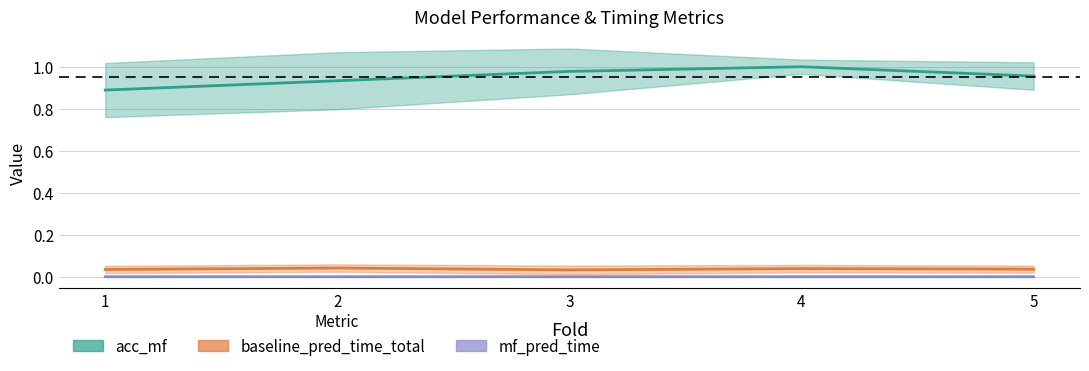

Between 3 and 2, which is larger?

3